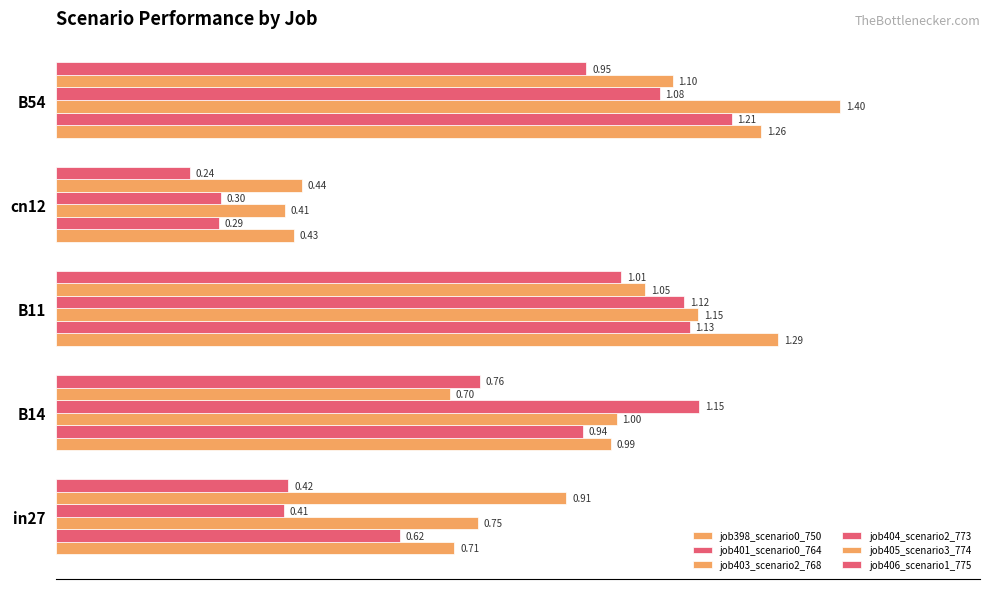

How many categories are shown in the chart?

5